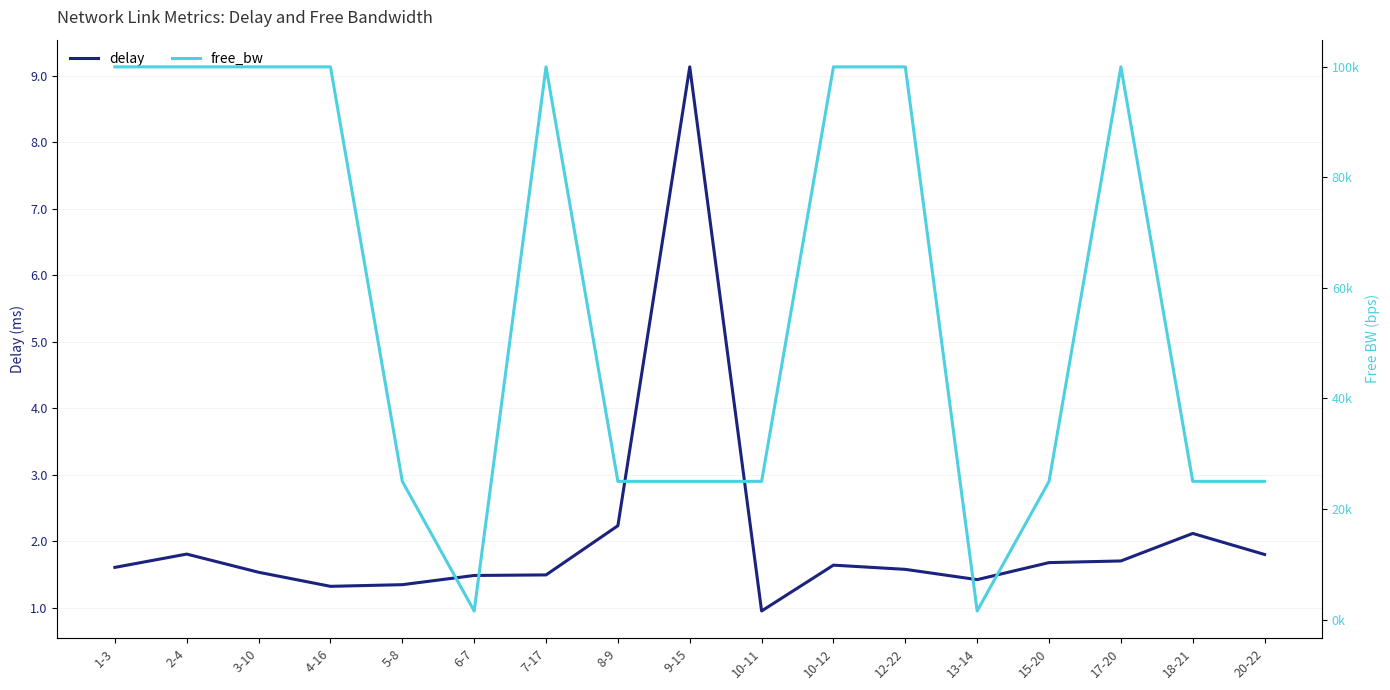

What is the value of the delay point at the 10th from the left?

1.0